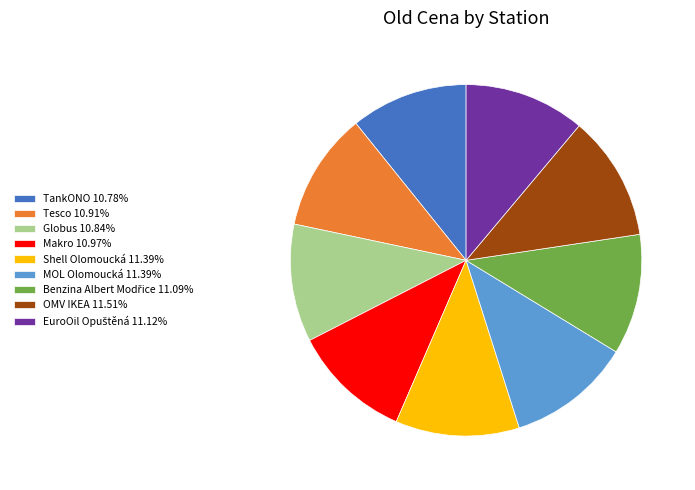

Approximately how many times larger is the value at Makro compared to MOL Olomoucká?

1.0